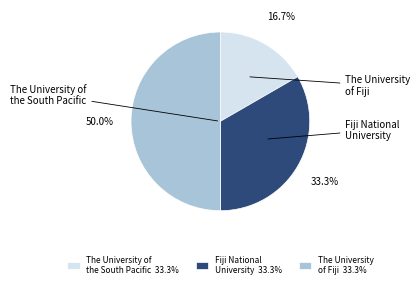

True or false: Fiji National University accounts for 21% of the total.

False